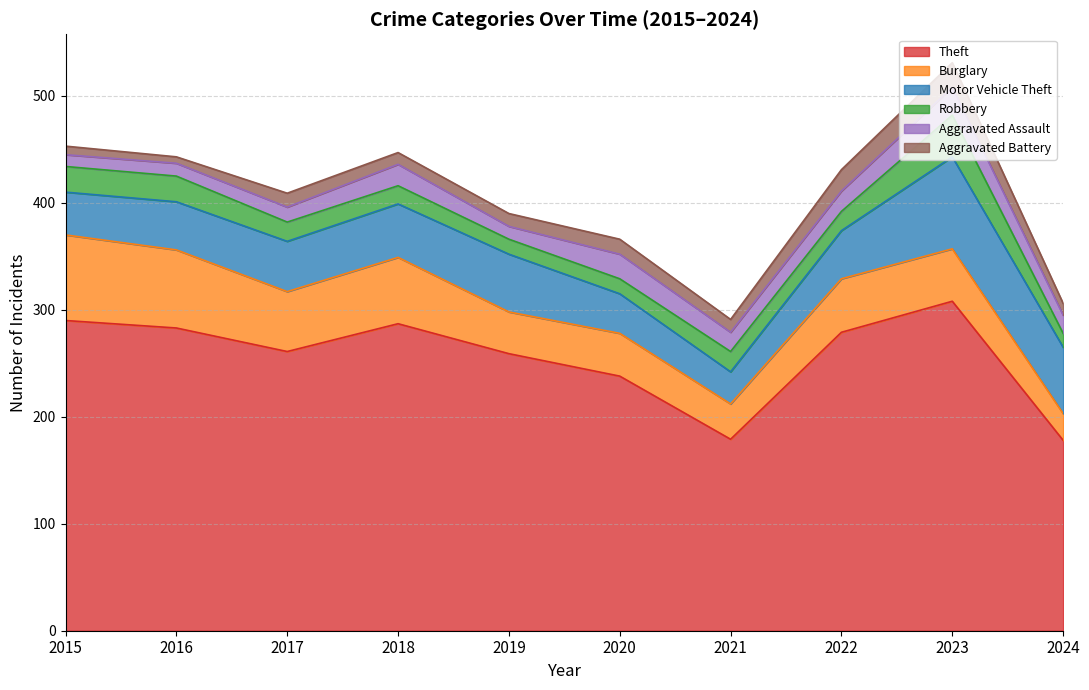

True or false: Aggravated Battery and Motor Vehicle Theft intersect in this chart.

False